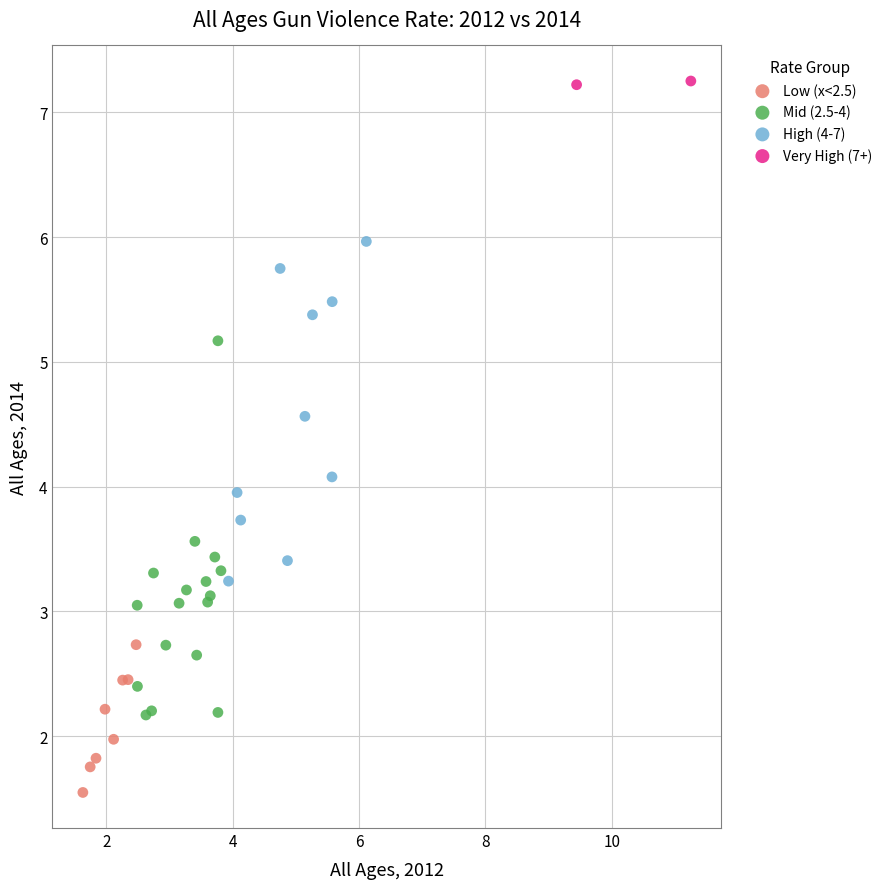

Which series reaches the minimum Y coordinate?

Low (x<2.5)